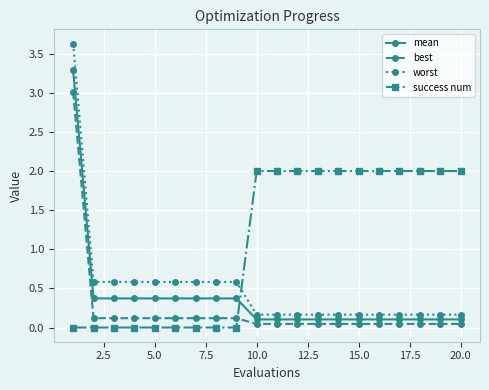

Is this an area chart (filled region under the line)?

No